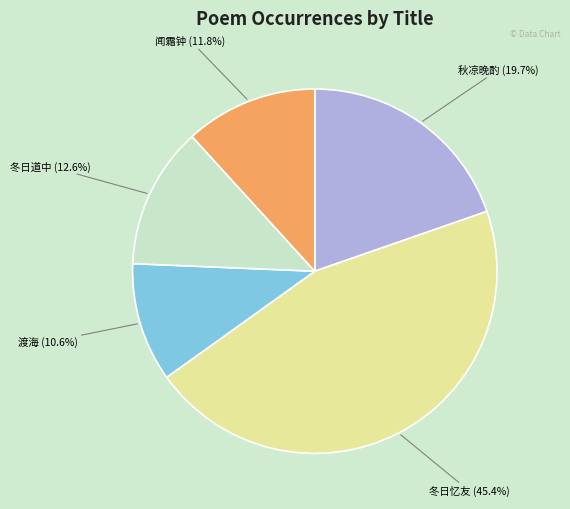

Is there any slice that represents more than half of the pie?

No